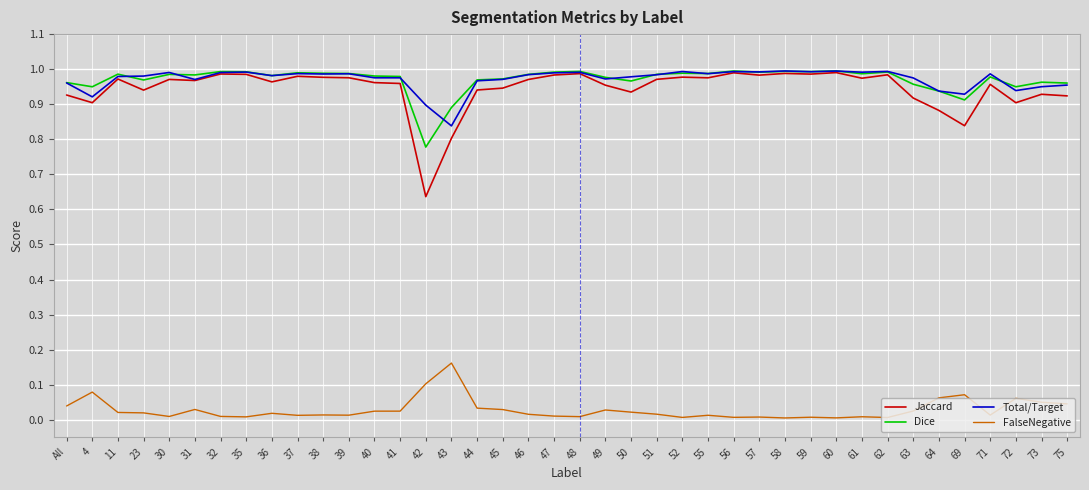

What position from the left is 64?

35